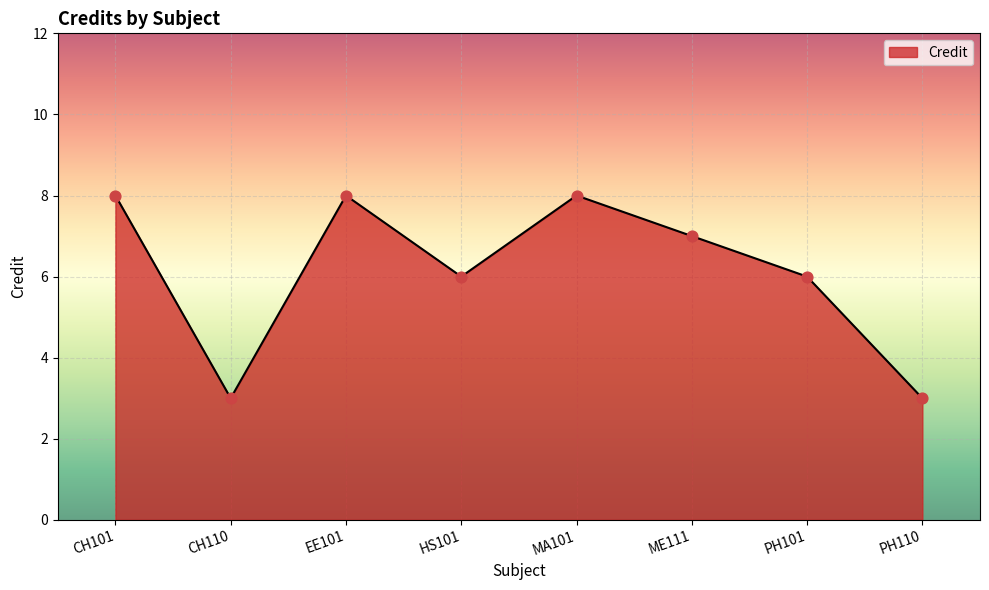

What is the ratio of the value at HS101 to the value at PH110?

2.0